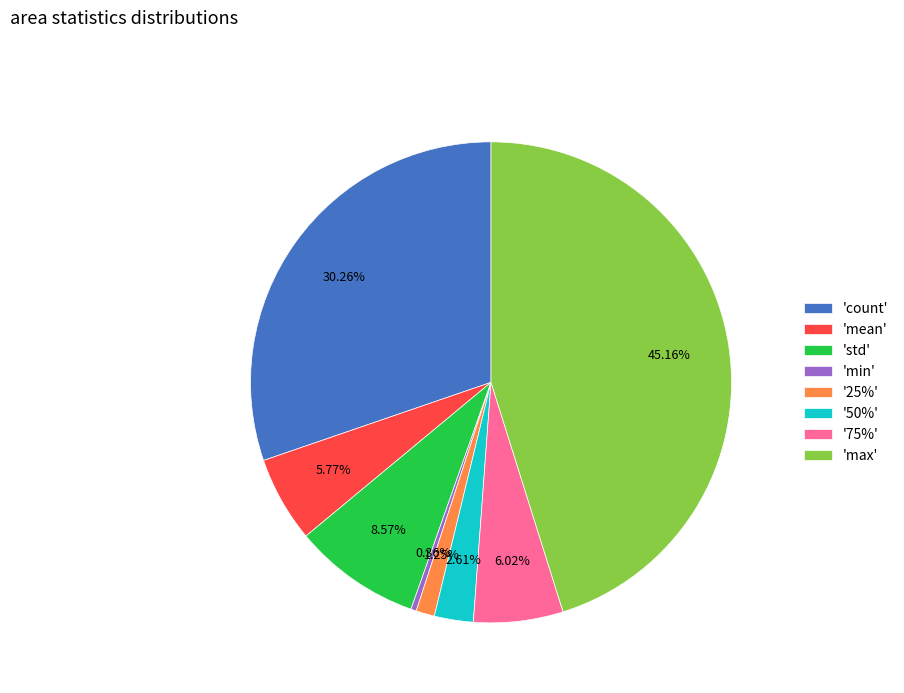

Does any single category account for the majority?

No